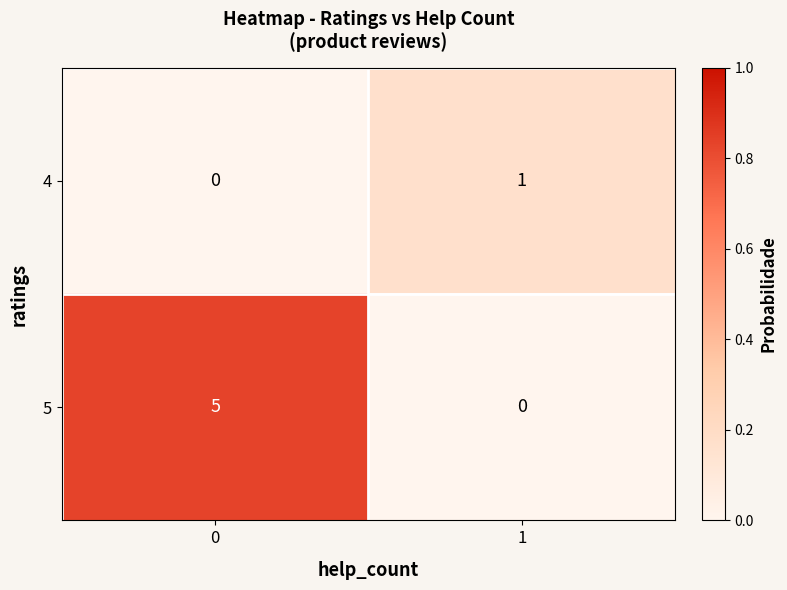

Rank the series at 1 from highest to lowest value.

4, 5